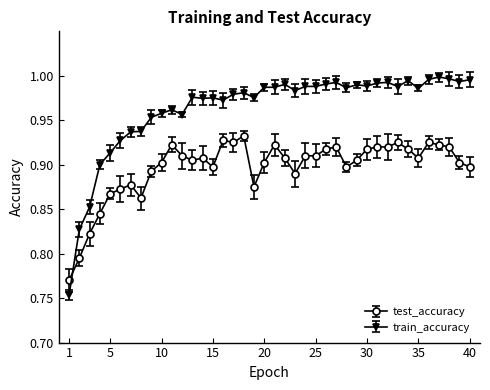

How many categories are shown in the chart?

40